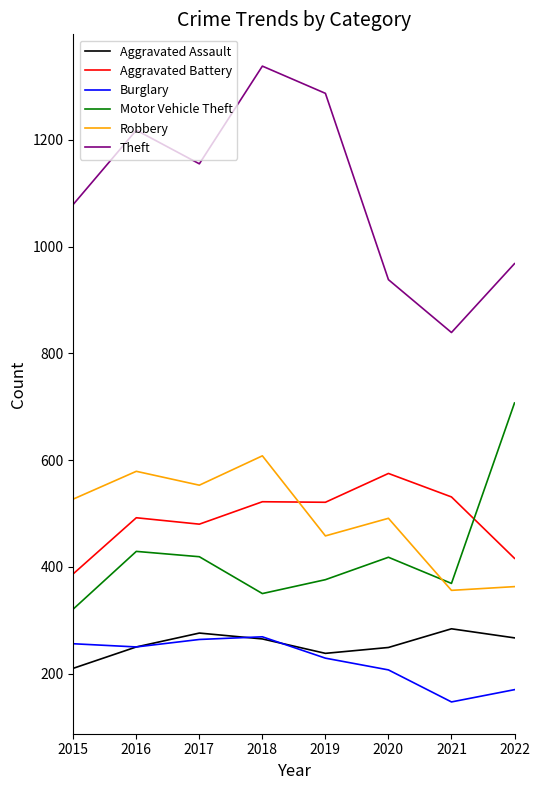

List the series in order of their peak value, highest first.

Theft, Motor Vehicle Theft, Robbery, Aggravated Battery, Aggravated Assault, Burglary